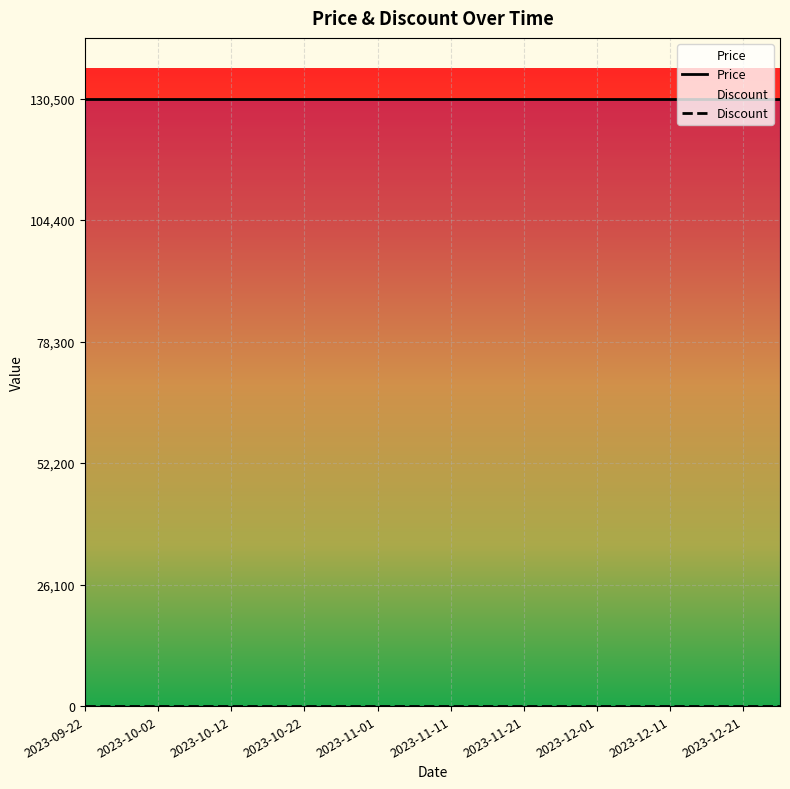

How many lines are shown in the chart?

2